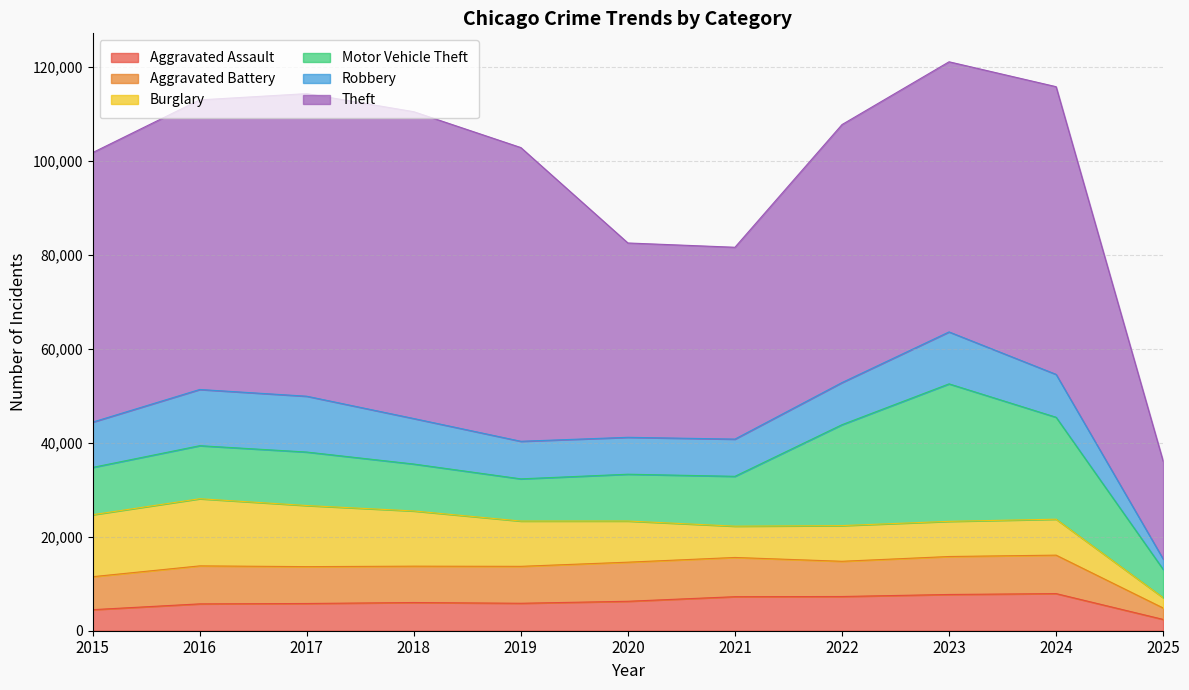

What is the sum of the Theft values at 2018 and 2022?

120186